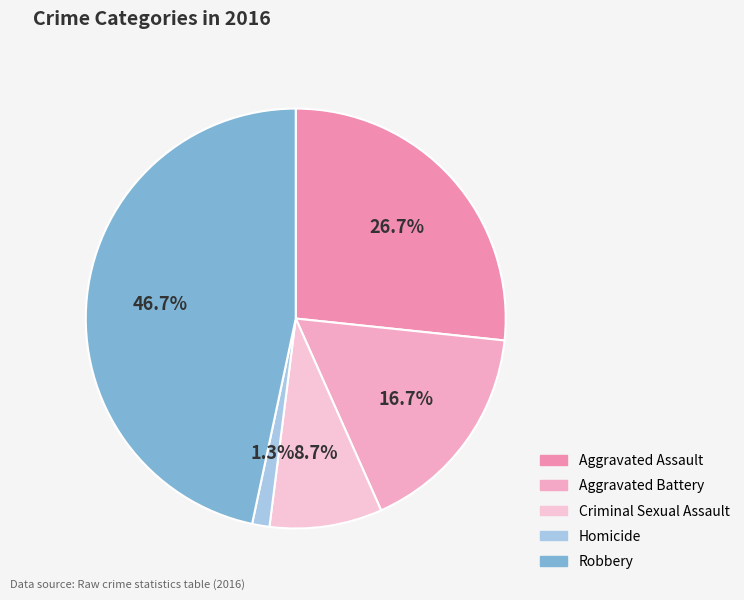

To the nearest percent, what portion does Robbery represent?

47%